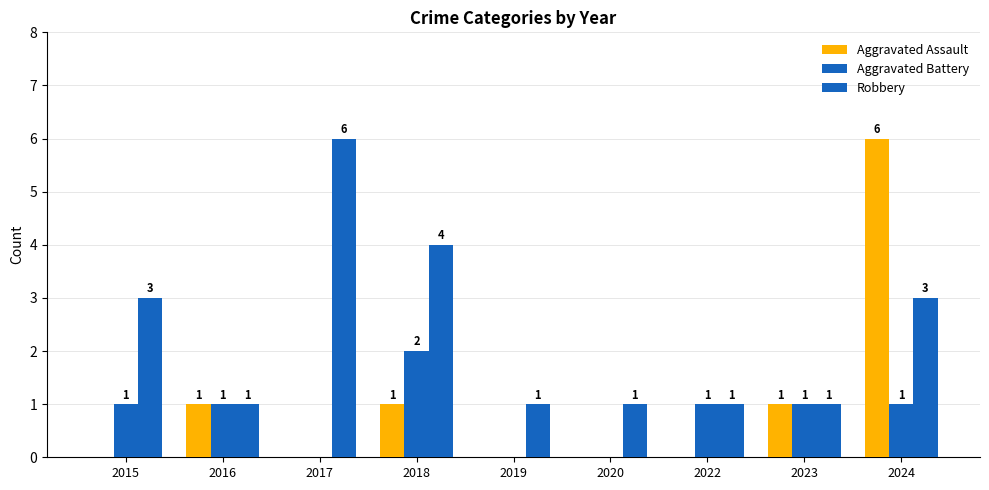

List the labels in order of Aggravated Assault value, largest first.

2024, 2016, 2018, 2023, 2015, 2017, 2019, 2020, 2022